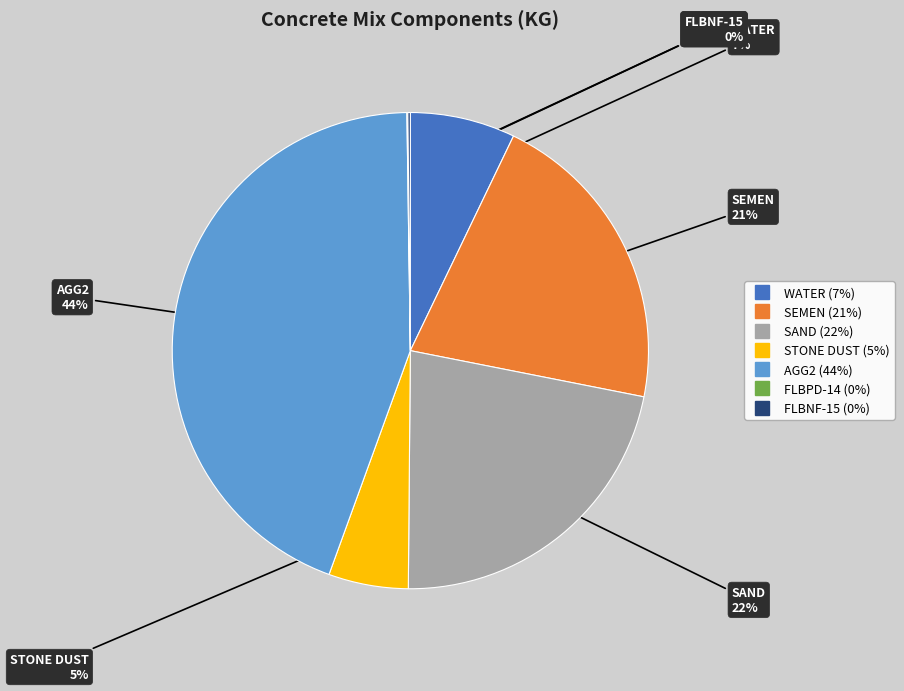

What percentage is the SEMEN slice, to the nearest percent?

21%